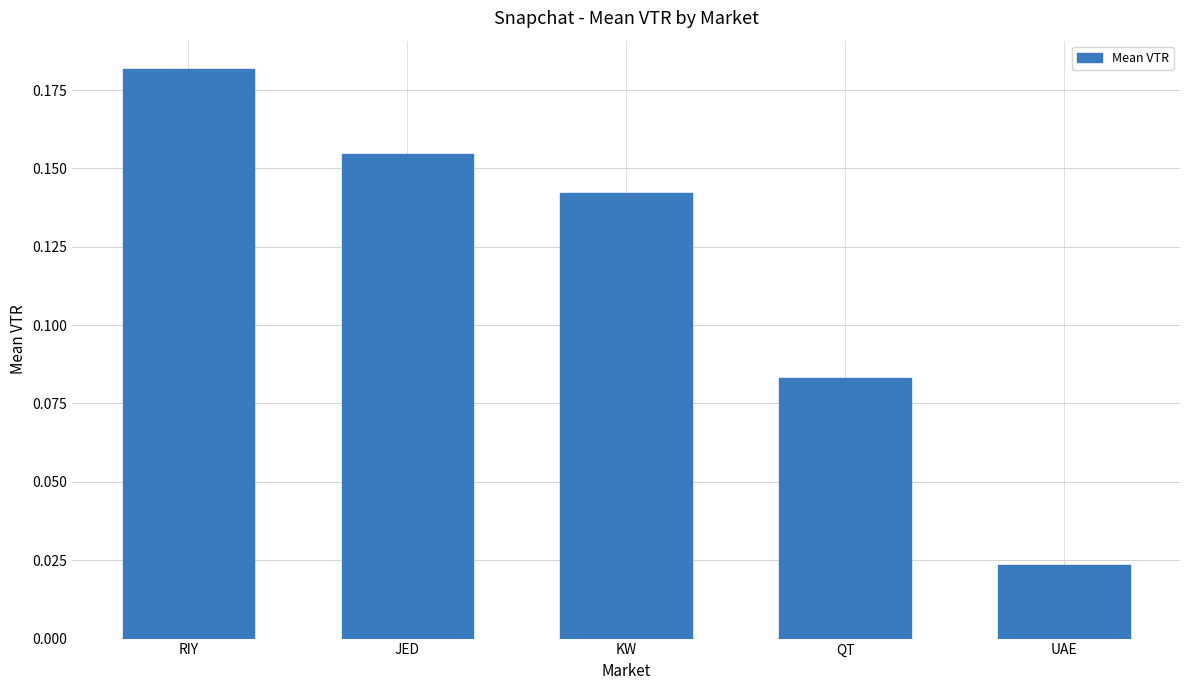

What is the label of the 3rd bar from the left?

KW